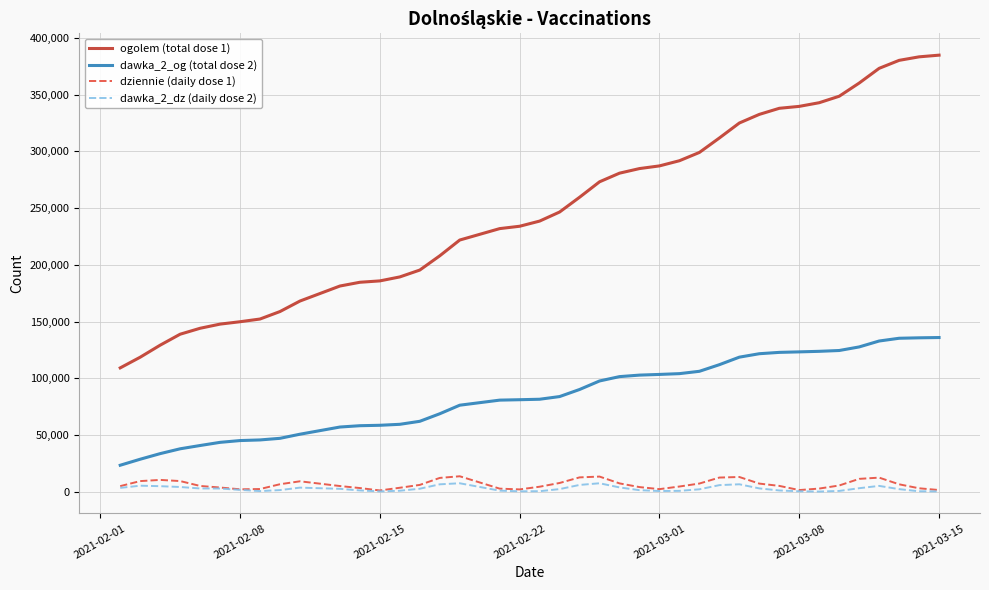

How many series are shown in this chart?

4